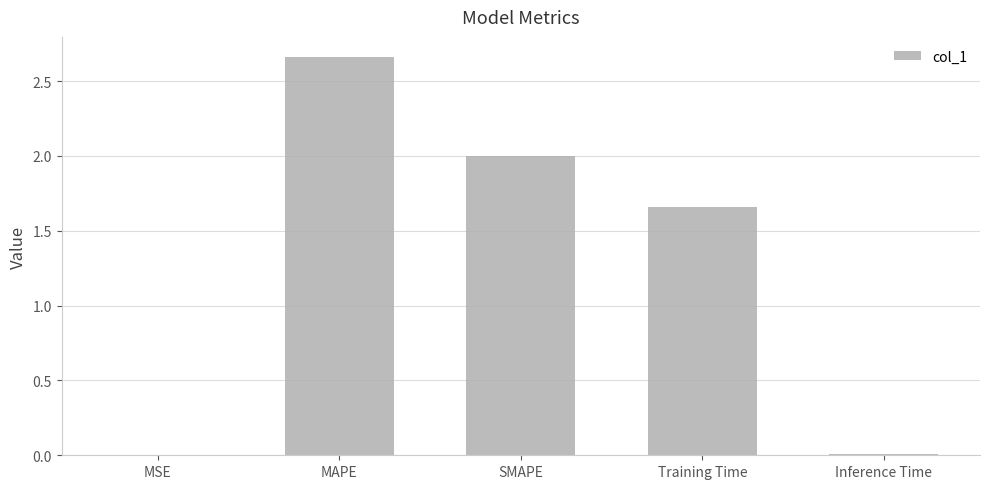

How many categories are shown in the chart?

5